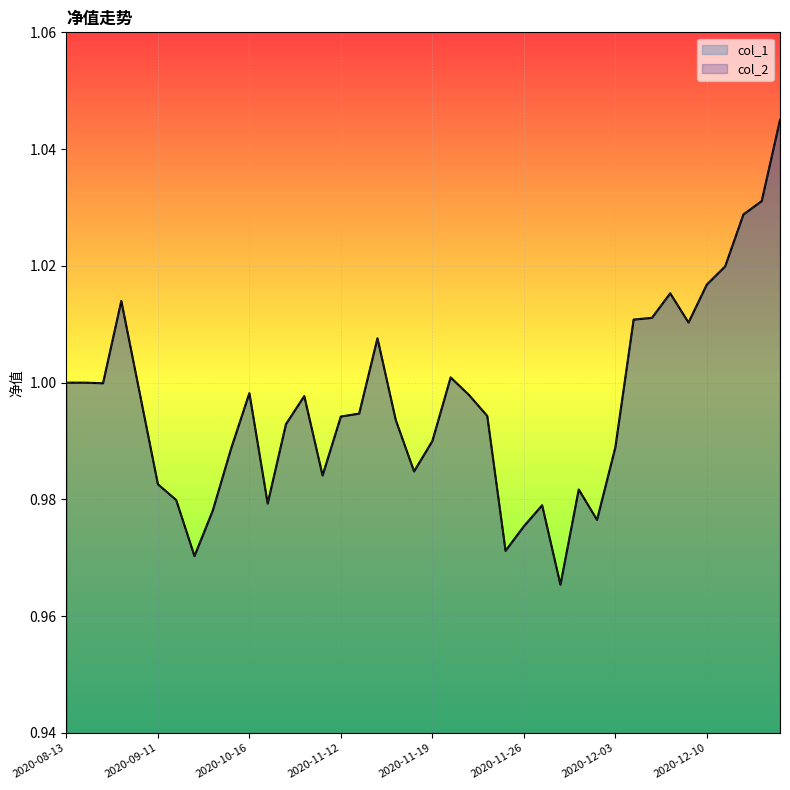

What is the sum of all col_1 values?

39.8